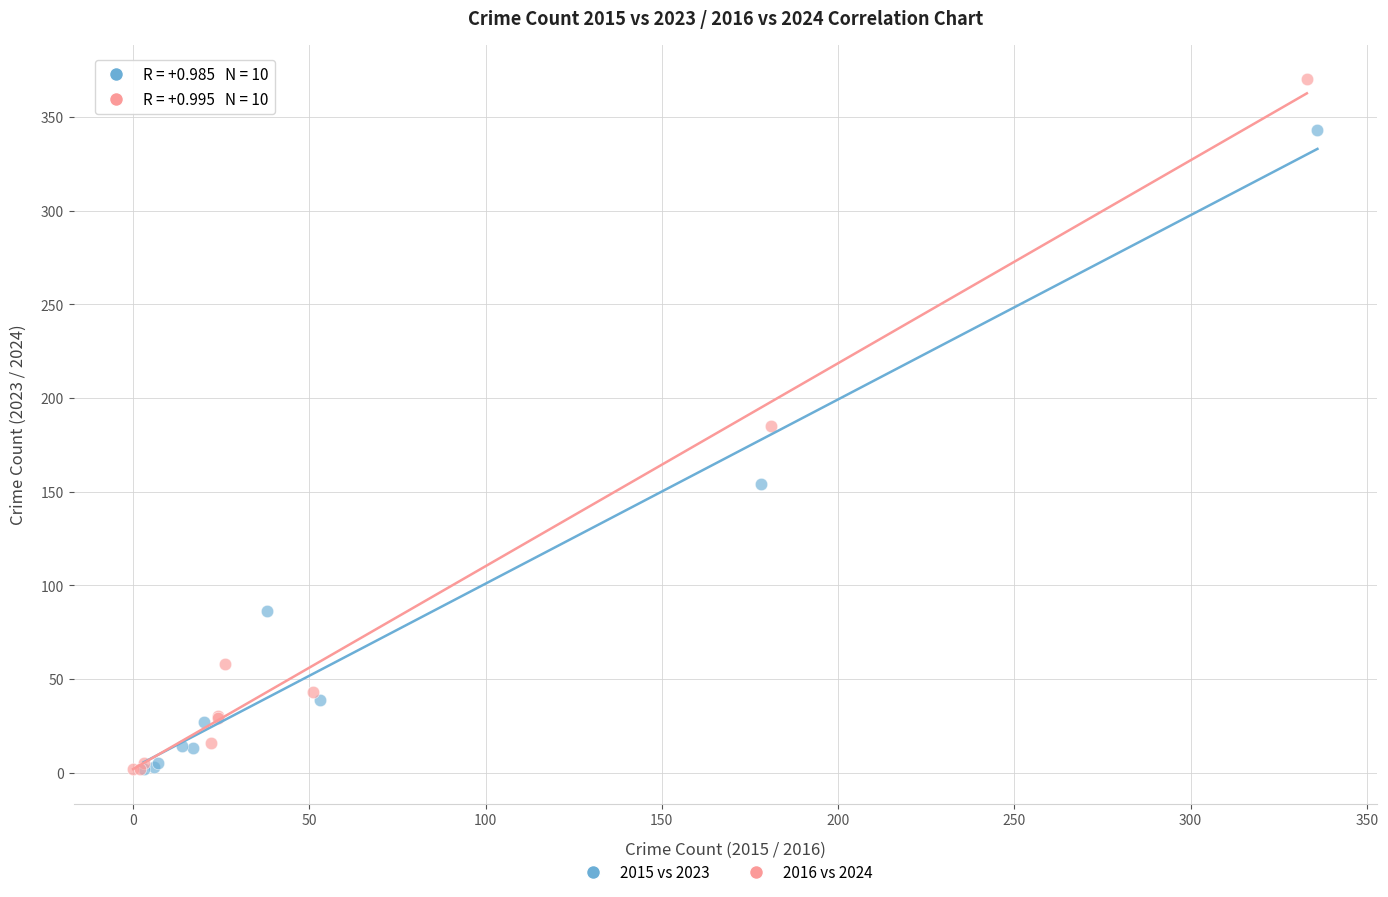

Which series reaches the maximum Y coordinate?

2016 vs 2024